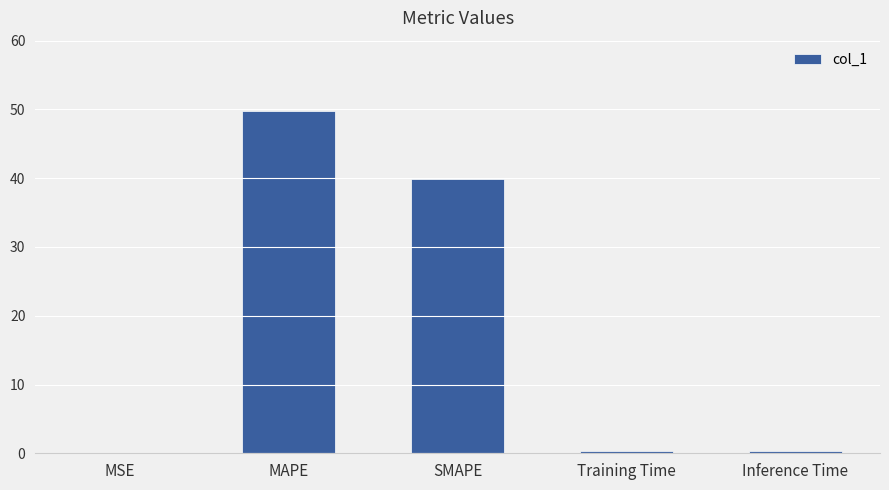

The value at SMAPE is 23.5. True or false?

False